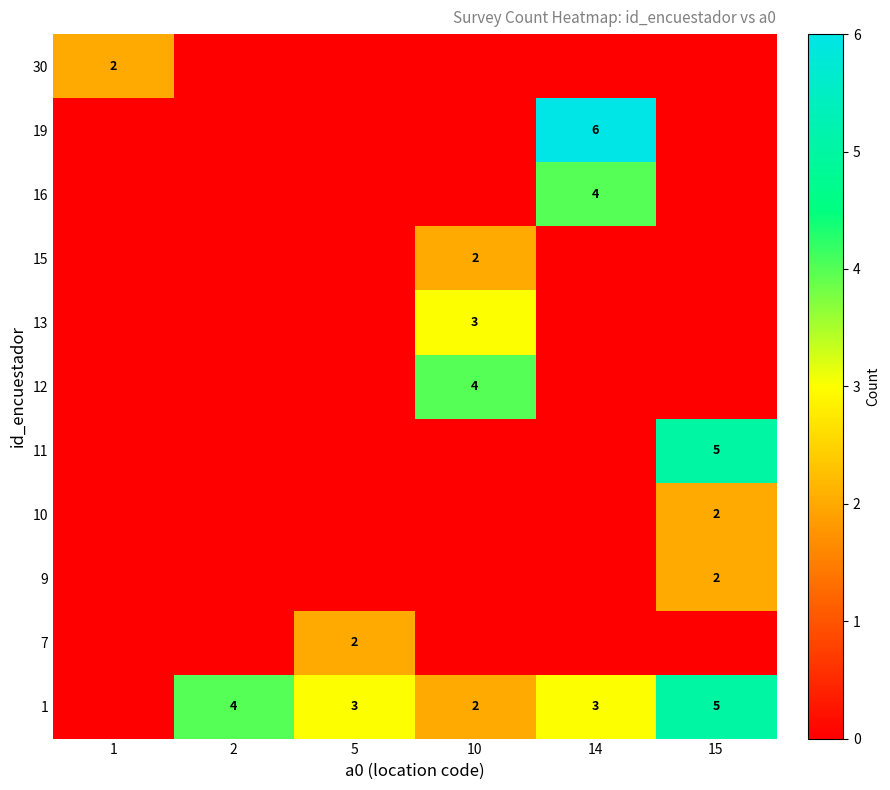

True or false: 7 has a value of 1 at 5.

False